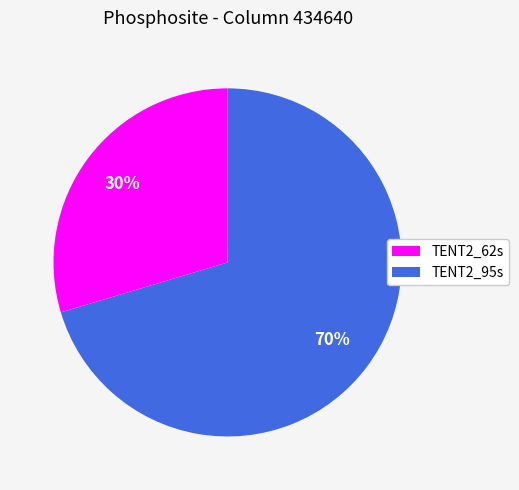

Between TENT2_95s and TENT2_62s, which is larger?

TENT2_95s